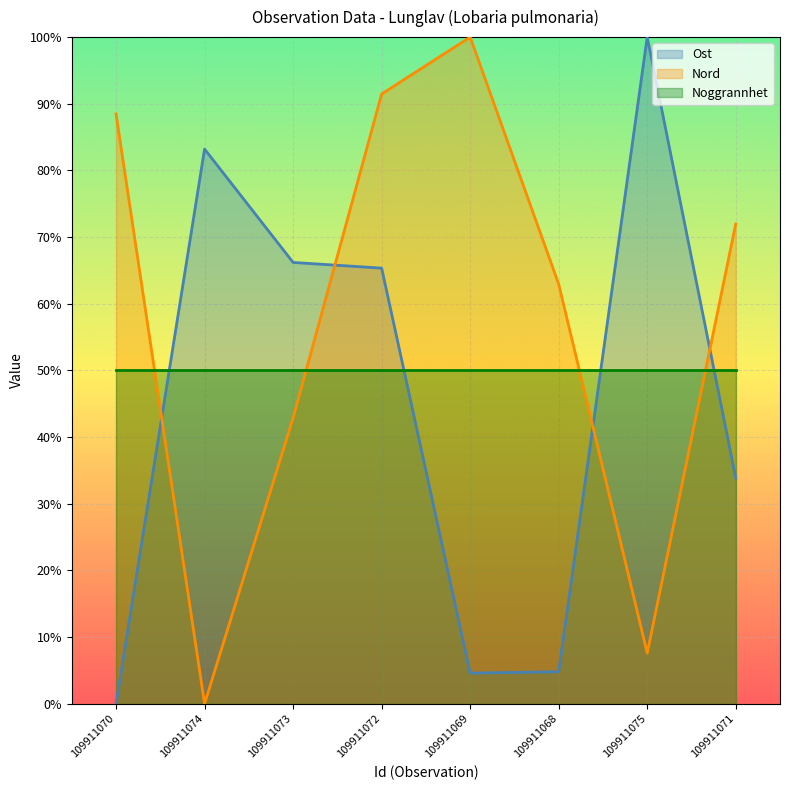

What is the spread (max minus min) of values at 109911074?

83.2